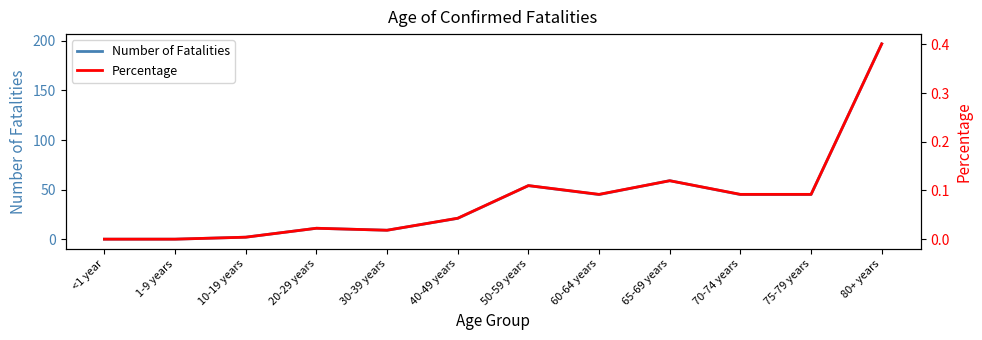

At how many categories does at least one series exceed 0?

10